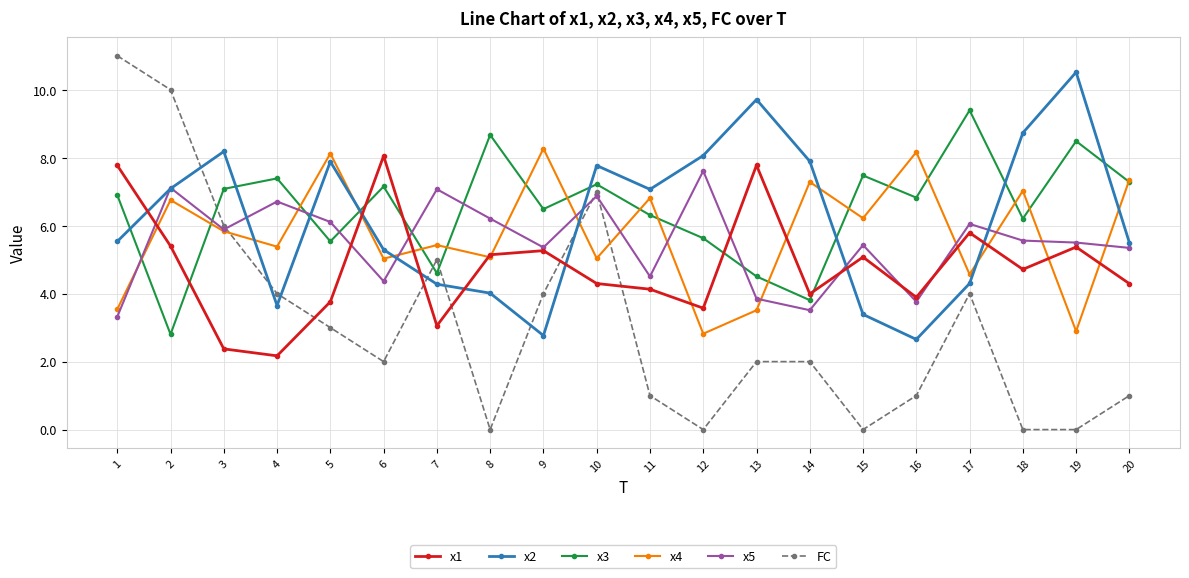

Which series has the widest spread of values?

FC